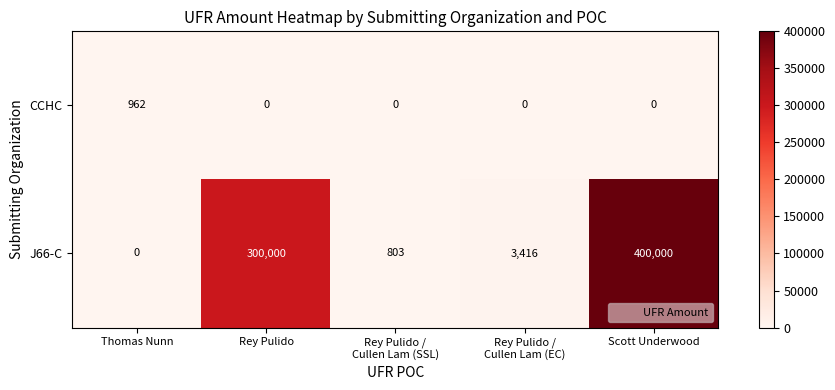

At which label does J66-C reach its minimum?

Thomas Nunn